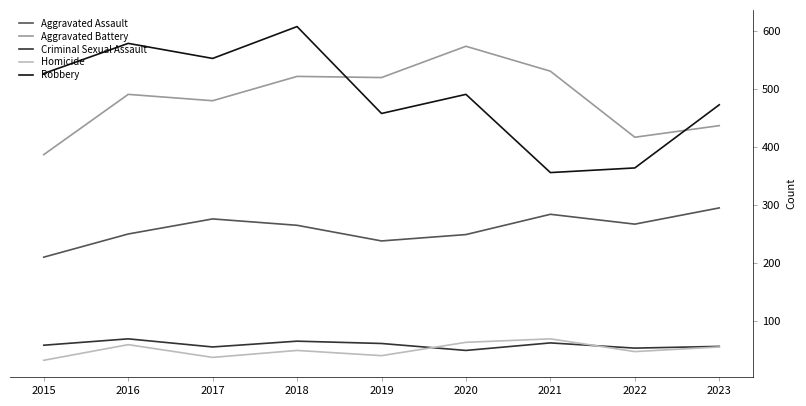

Count the number of data series in this chart.

5